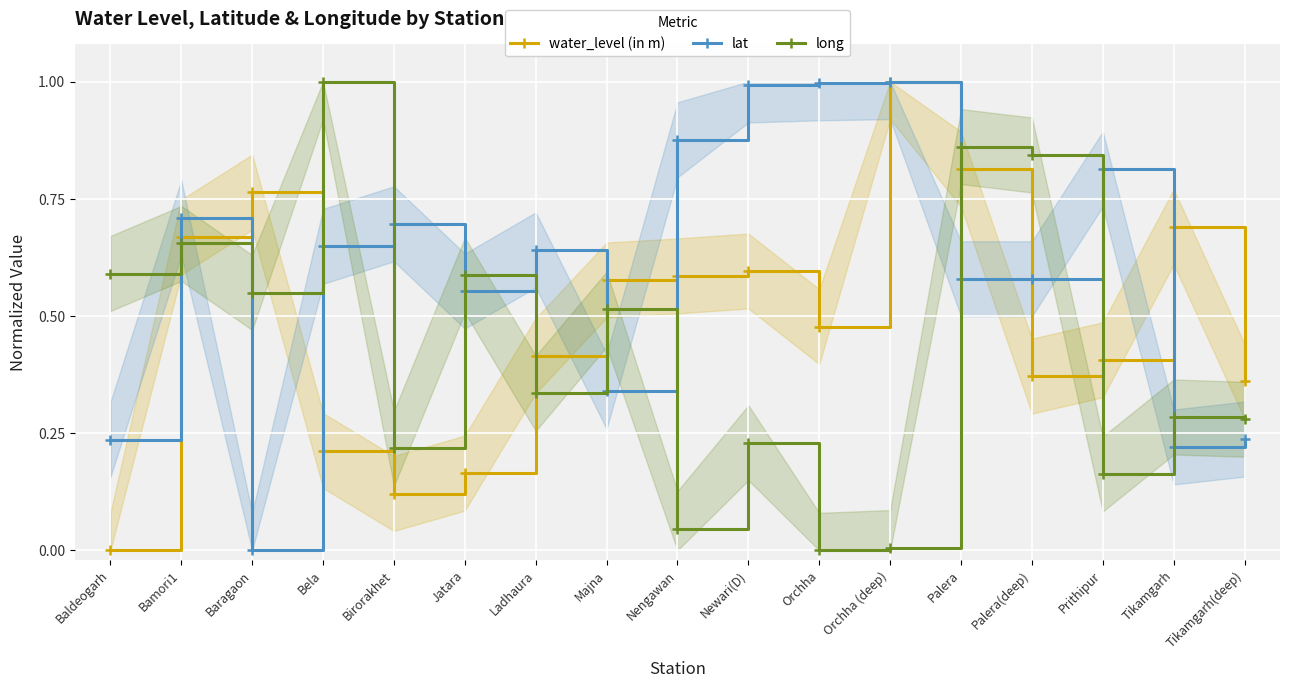

Does the chart display data point markers on the line(s)?

Yes